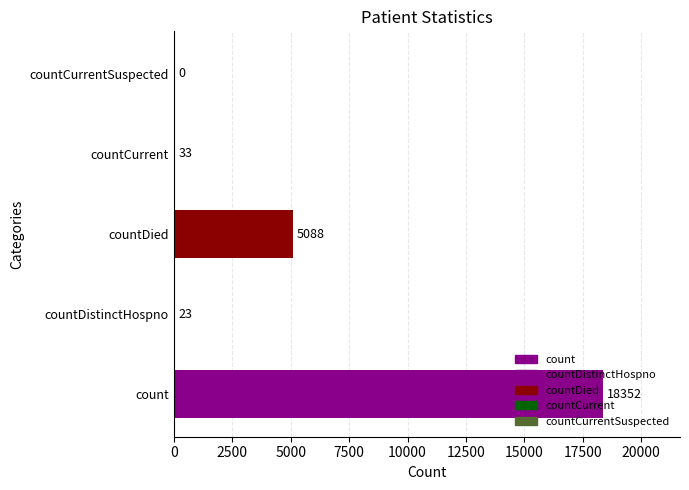

The chart shows a value of 11915 at countCurrentSuspected. True or false?

False